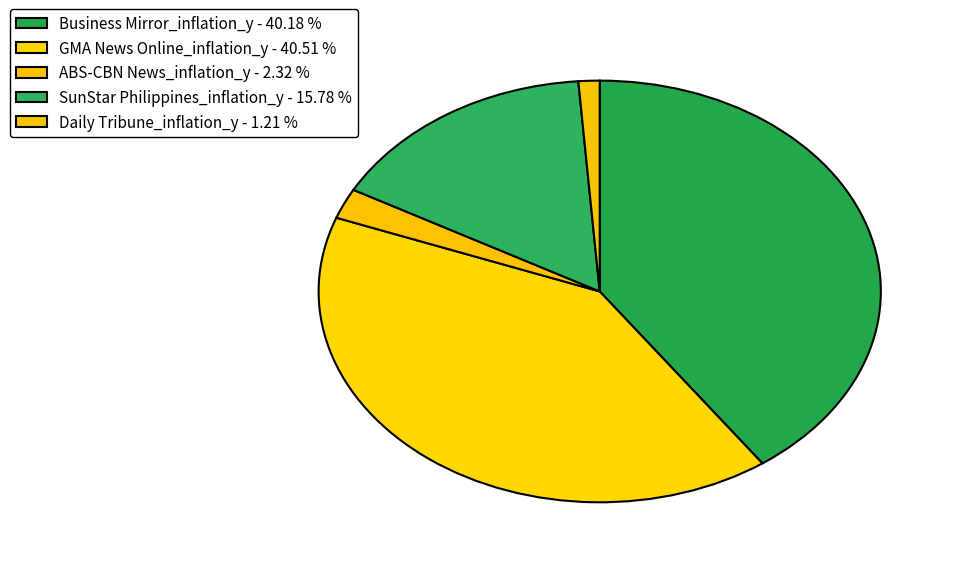

How many segments does this pie chart have?

5